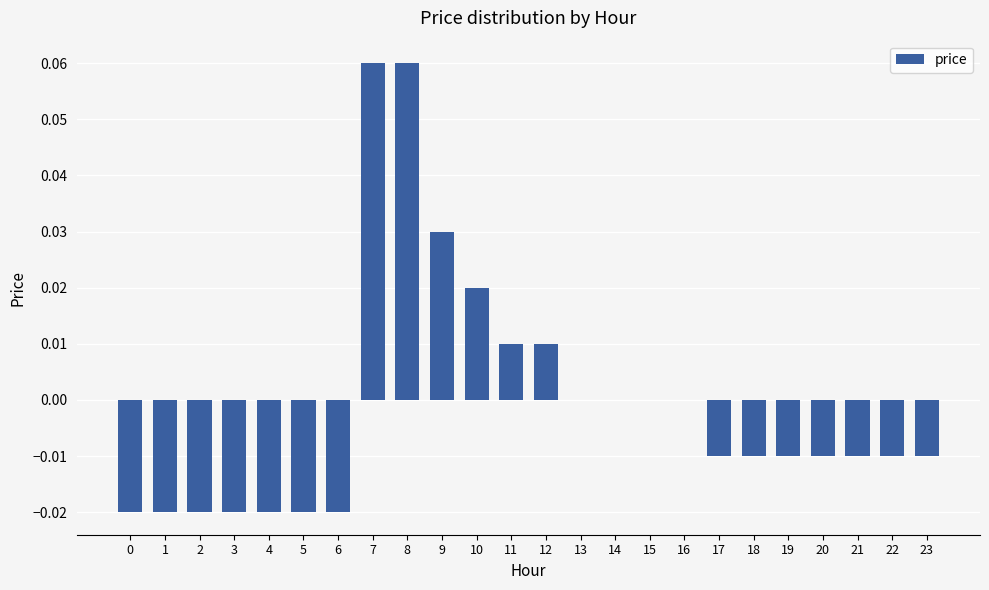

Count the number of data series in this chart.

1